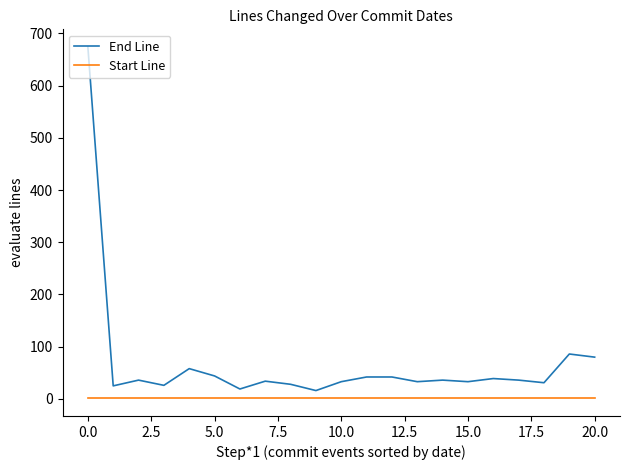

True or false: End Line has more than 0 interior local peaks.

True